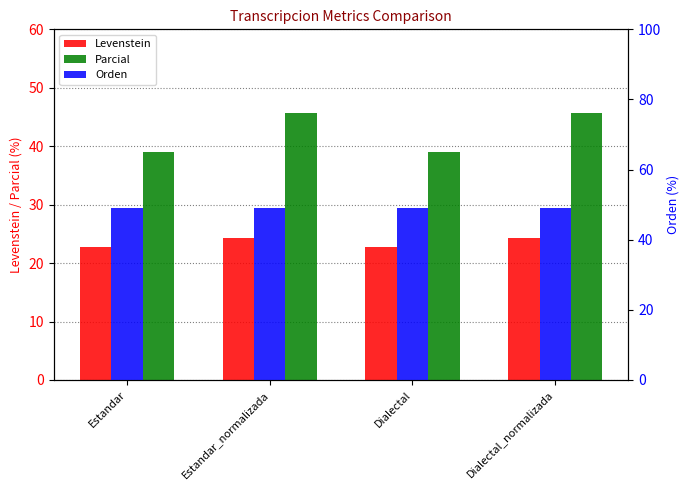

What is the approximate value of Levenstein at Dialectal?

22.8